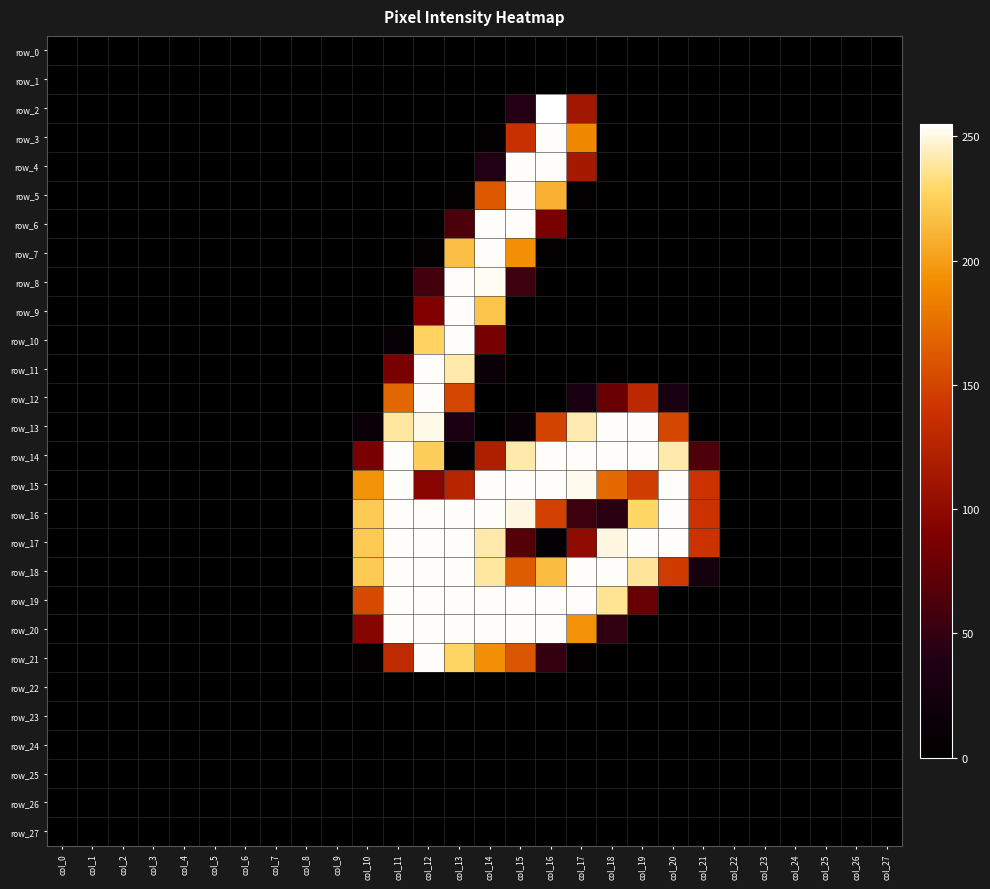

Reading right to left, transcribe all the data shown in this chart.

row_0: 0	0	0	0	0	0	0	0	0	0	0	0	0	0	0	0	0	0	0	0	0	0	0	0	0	0	0	0
row_1: 0	0	0	0	0	0	0	0	0	0	0	0	0	0	0	0	0	0	0	0	0	0	0	0	0	0	0	0
row_2: 0	0	0	0	0	0	0	0	0	0	113	255	41	0	0	0	0	0	0	0	0	0	0	0	0	0	0	0
row_3: 0	0	0	0	0	0	0	0	0	0	189	254	138	3	0	0	0	0	0	0	0	0	0	0	0	0	0	0
row_4: 0	0	0	0	0	0	0	0	0	0	115	254	254	40	0	0	0	0	0	0	0	0	0	0	0	0	0	0
row_5: 0	0	0	0	0	0	0	0	0	0	5	210	254	162	4	0	0	0	0	0	0	0	0	0	0	0	0	0
row_6: 0	0	0	0	0	0	0	0	0	0	0	86	254	254	62	0	0	0	0	0	0	0	0	0	0	0	0	0
row_7: 0	0	0	0	0	0	0	0	0	0	0	4	193	254	217	3	0	0	0	0	0	0	0	0	0	0	0	0
row_8: 0	0	0	0	0	0	0	0	0	0	0	0	54	253	254	57	0	0	0	0	0	0	0	0	0	0	0	0
row_9: 0	0	0	0	0	0	0	0	0	0	0	0	0	220	254	91	0	0	0	0	0	0	0	0	0	0	0	0
row_10: 0	0	0	0	0	0	0	0	0	0	0	0	0	85	254	227	9	0	0	0	0	0	0	0	0	0	0	0
row_11: 0	0	0	0	0	0	0	0	0	0	0	0	0	14	241	254	86	0	0	0	0	0	0	0	0	0	0	0
row_12: 0	0	0	0	0	0	0	32	130	78	31	0	0	0	152	254	170	0	0	0	0	0	0	0	0	0	0	0
row_13: 0	0	0	0	0	0	0	152	254	254	242	149	11	0	33	251	239	16	0	0	0	0	0	0	0	0	0	0
row_14: 0	0	0	0	0	0	62	241	254	254	254	254	241	121	5	225	254	86	0	0	0	0	0	0	0	0	0	0
row_15: 0	0	0	0	0	0	140	254	146	171	252	254	254	254	126	96	254	195	0	0	0	0	0	0	0	0	0	0
row_16: 0	0	0	0	0	0	140	254	229	44	54	148	250	254	254	254	254	222	0	0	0	0	0	0	0	0	0	0
row_17: 0	0	0	0	0	0	140	254	254	250	100	7	67	241	254	254	254	222	0	0	0	0	0	0	0	0	0	0
row_18: 0	0	0	0	0	0	27	145	238	254	254	216	164	239	254	254	254	222	0	0	0	0	0	0	0	0	0	0
row_19: 0	0	0	0	0	0	0	0	77	237	254	254	254	254	254	254	254	153	0	0	0	0	0	0	0	0	0	0
row_20: 0	0	0	0	0	0	0	0	0	48	194	254	254	254	254	254	254	94	0	0	0	0	0	0	0	0	0	0
row_21: 0	0	0	0	0	0	0	0	0	0	5	50	160	193	228	254	132	3	0	0	0	0	0	0	0	0	0	0
row_22: 0	0	0	0	0	0	0	0	0	0	0	0	0	0	0	0	0	0	0	0	0	0	0	0	0	0	0	0
row_23: 0	0	0	0	0	0	0	0	0	0	0	0	0	0	0	0	0	0	0	0	0	0	0	0	0	0	0	0
row_24: 0	0	0	0	0	0	0	0	0	0	0	0	0	0	0	0	0	0	0	0	0	0	0	0	0	0	0	0
row_25: 0	0	0	0	0	0	0	0	0	0	0	0	0	0	0	0	0	0	0	0	0	0	0	0	0	0	0	0
row_26: 0	0	0	0	0	0	0	0	0	0	0	0	0	0	0	0	0	0	0	0	0	0	0	0	0	0	0	0
row_27: 0	0	0	0	0	0	0	0	0	0	0	0	0	0	0	0	0	0	0	0	0	0	0	0	0	0	0	0